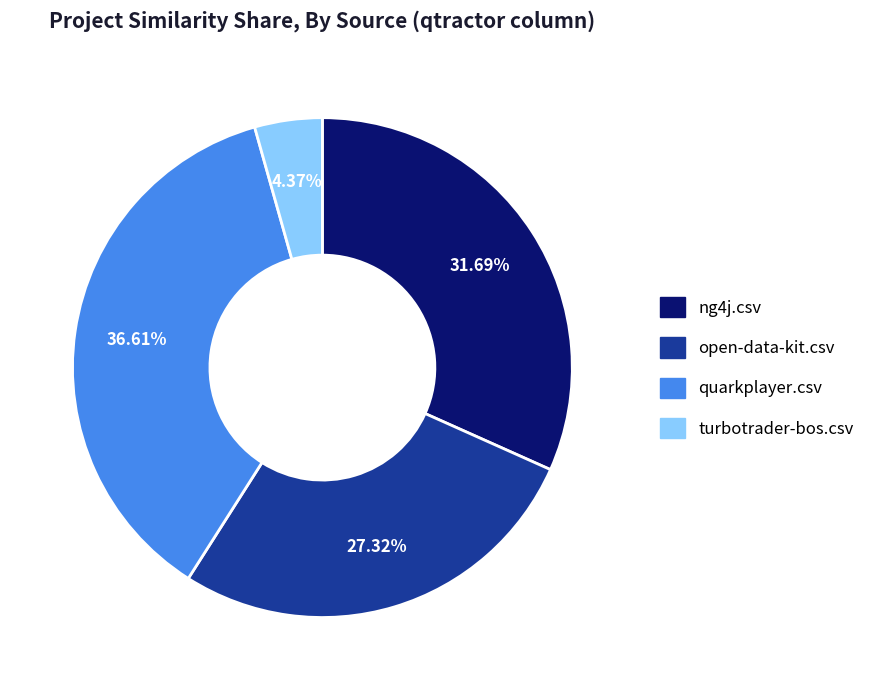

Is there a majority slice in this chart?

No